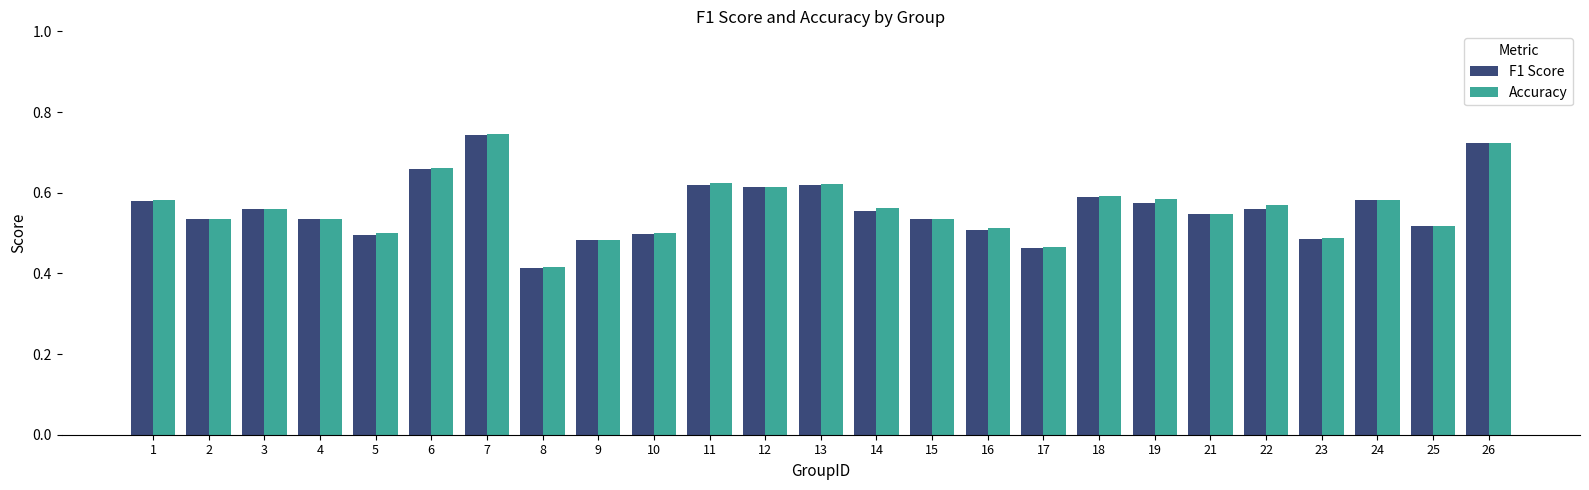

Is it true that Accuracy equals 0.6 at 3?

True